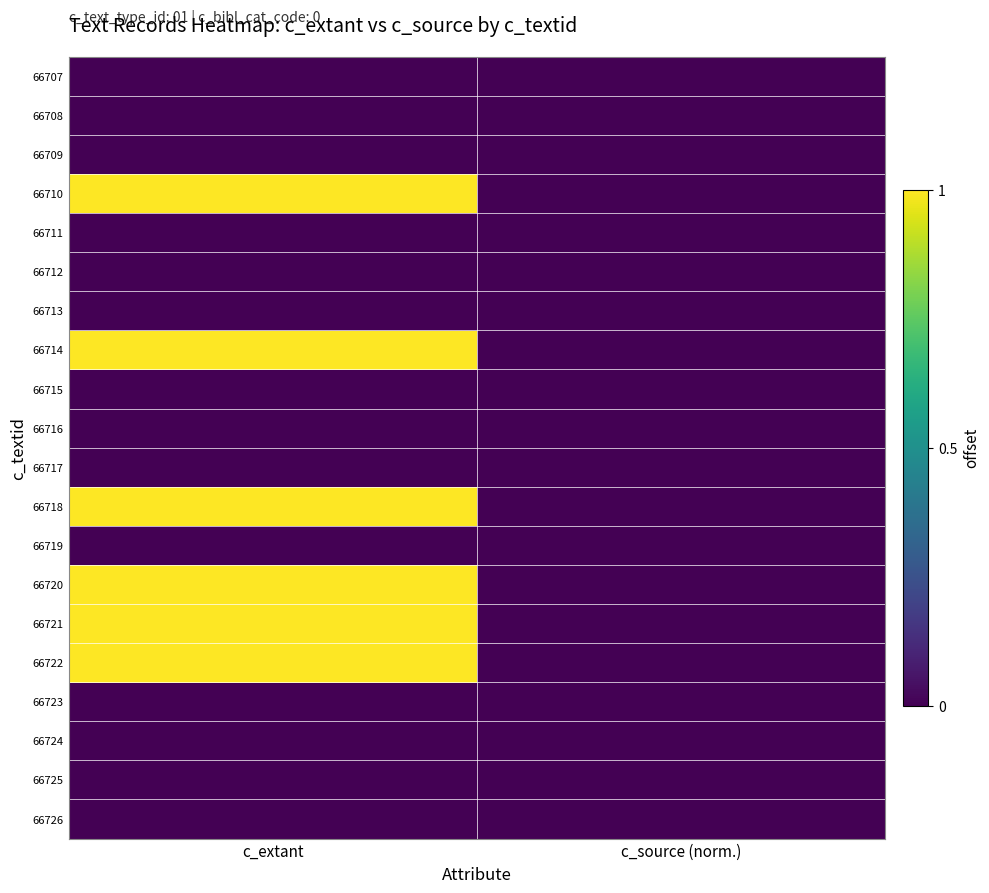

Rank the series at c_extant from lowest to highest value.

66707, 66708, 66709, 66711, 66712, 66713, 66715, 66716, 66717, 66719, 66723, 66724, 66725, 66726, 66710, 66714, 66718, 66720, 66721, 66722